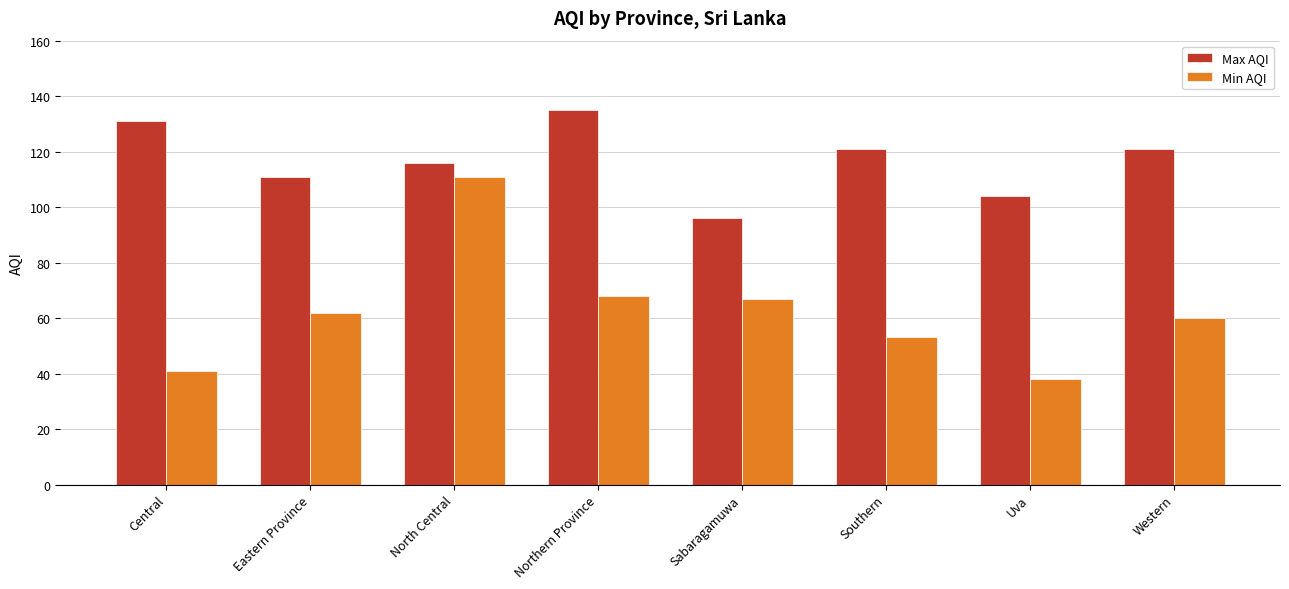

What is the difference between the maximum and second lowest values in the Max AQI series?

31